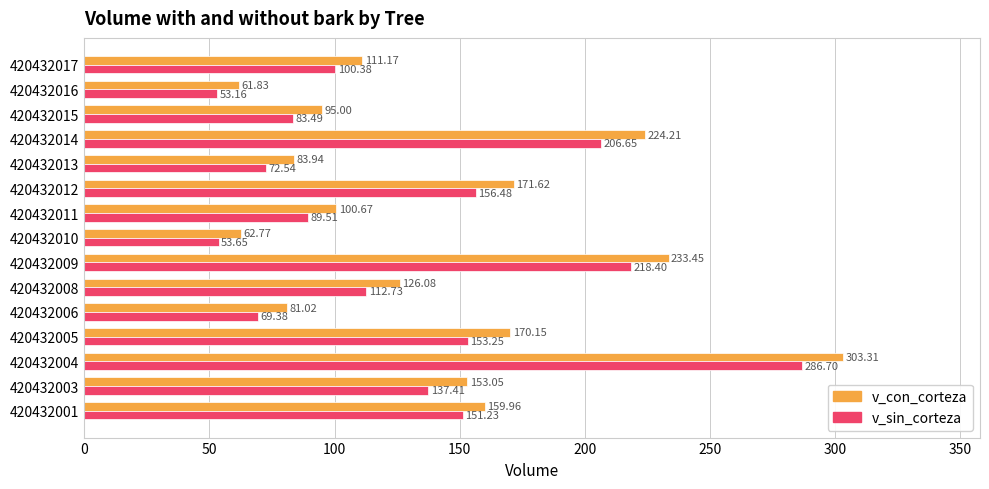

Between 420432009 and 420432013, which series saw the biggest shift?

v_con_corteza